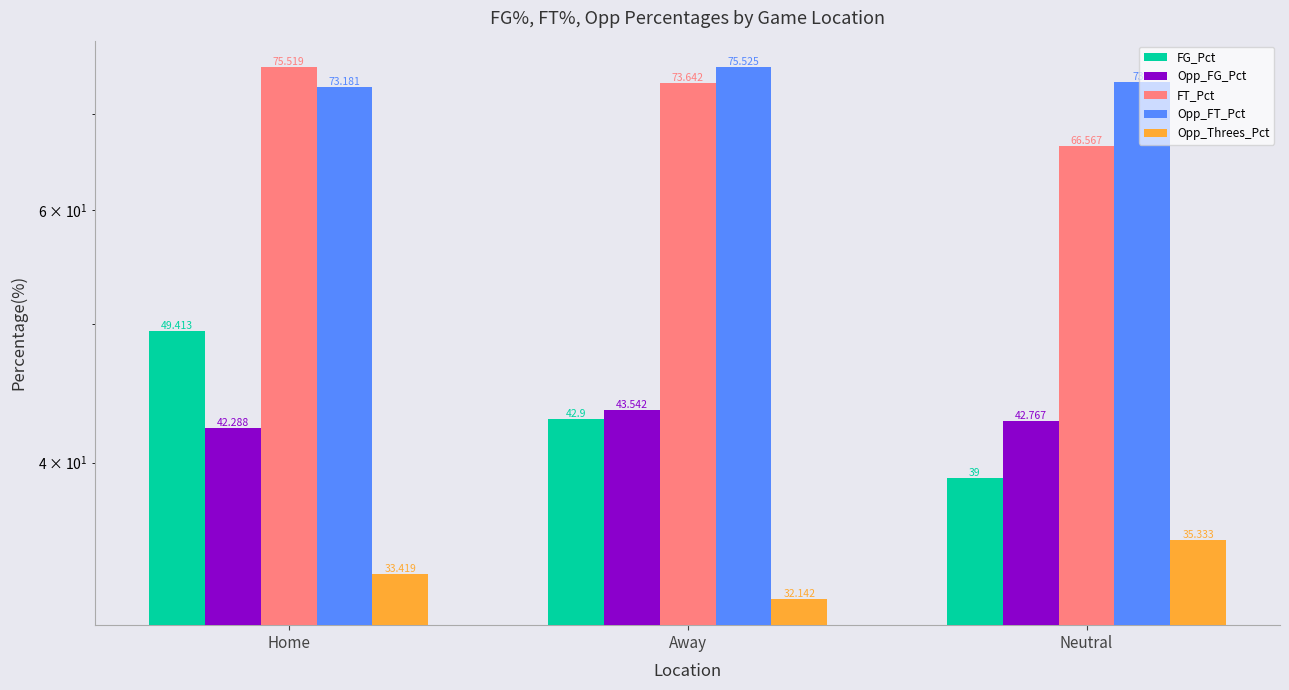

Reading left to right, list all the values displayed in this chart.

FG_Pct: 49.4	42.9	39.0
Opp_FG_Pct: 42.3	43.5	42.8
FT_Pct: 75.5	73.6	66.6
Opp_FT_Pct: 73.2	75.5	73.8
Opp_Threes_Pct: 33.4	32.1	35.3